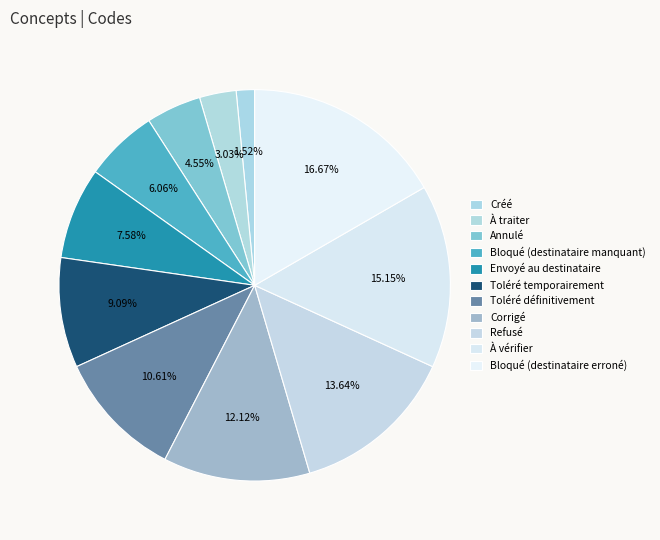

Which slice is the largest?

Bloqué (destinataire erroné)